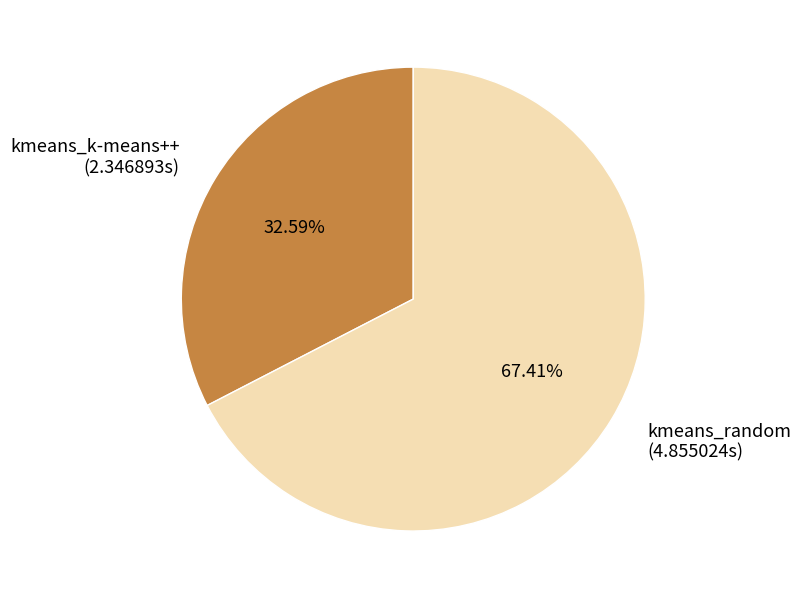

To the nearest percent, what percentage of the pie is kmeans_random?

67%